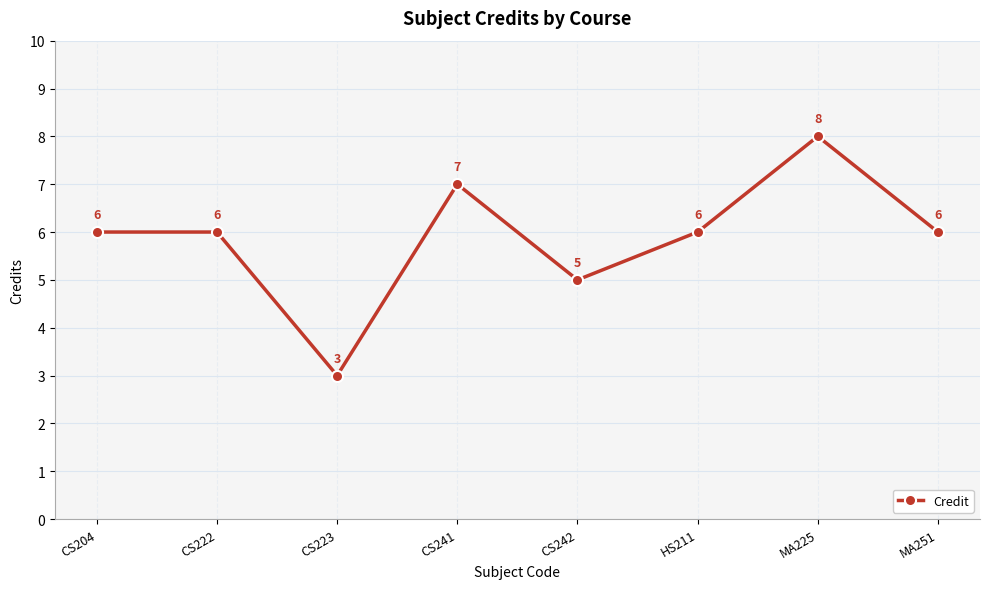

Reading left to right, list all the values displayed in this chart.

6	6	3	7	5	6	8	6